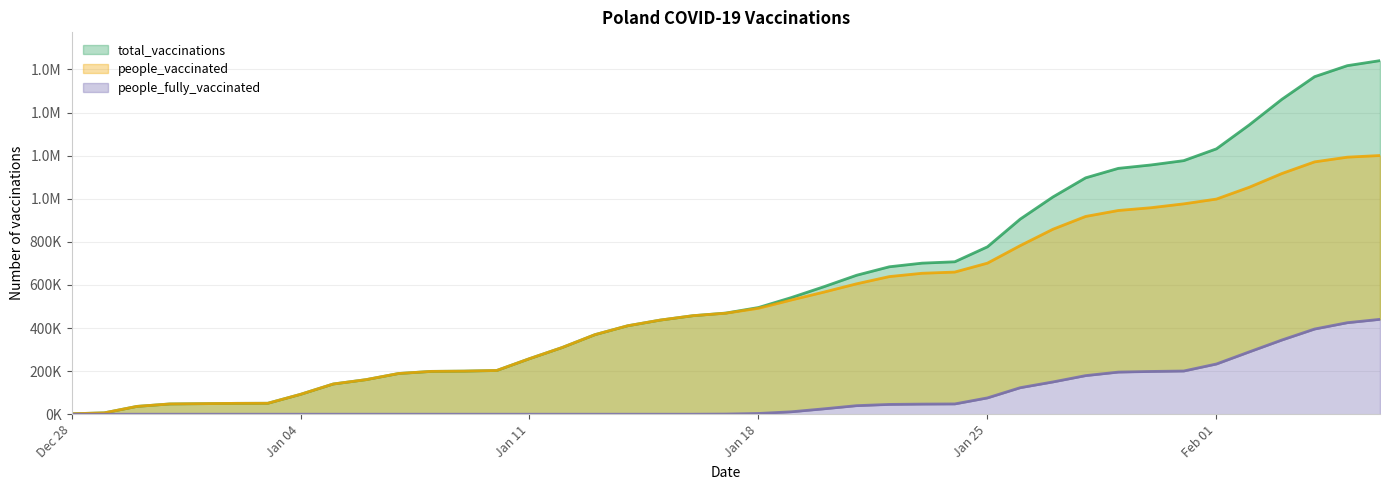

Does the chart display data point markers on the line(s)?

No